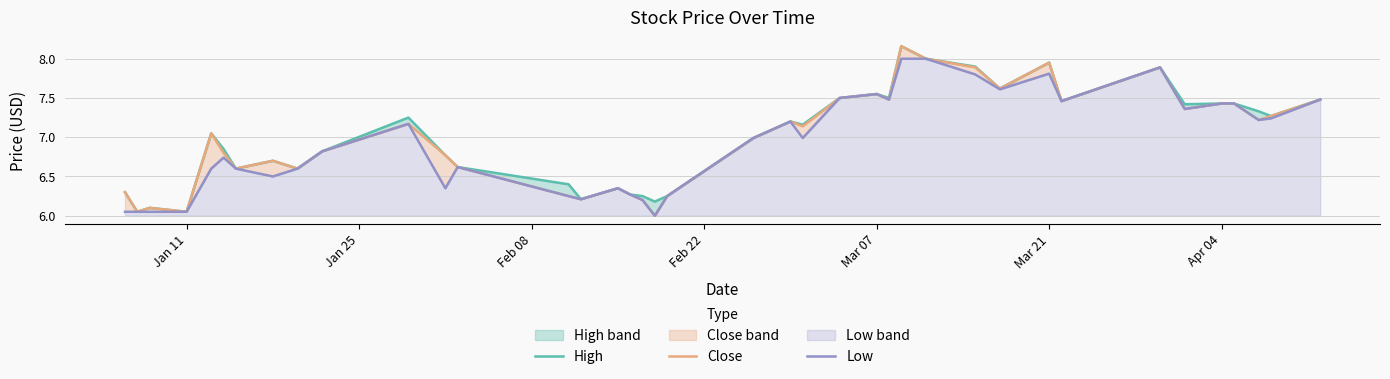

Which series has the widest spread of values?

Close